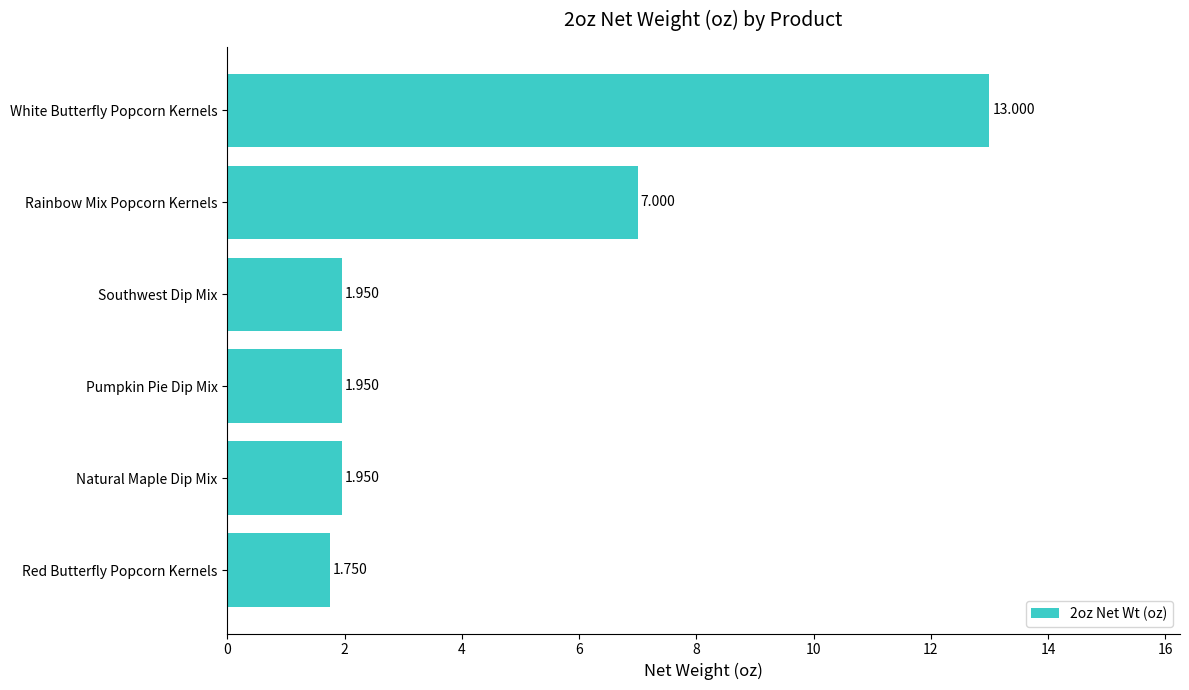

Which category has the lowest value across all series?

Red Butterfly Popcorn Kernels